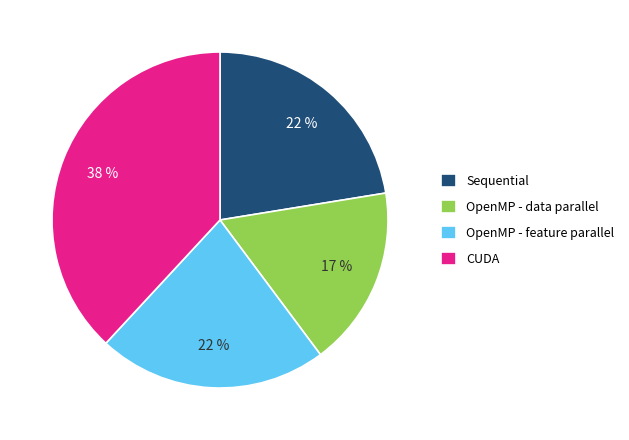

To the nearest percent, what is the difference between the OpenMP - data parallel and CUDA slice percentages?

21%